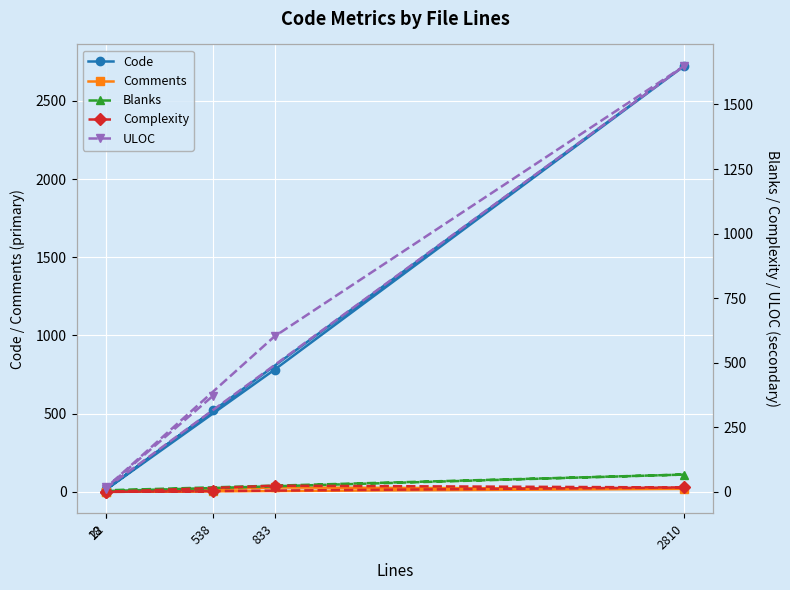

Which series changed the most between 2810 and 833?

Code